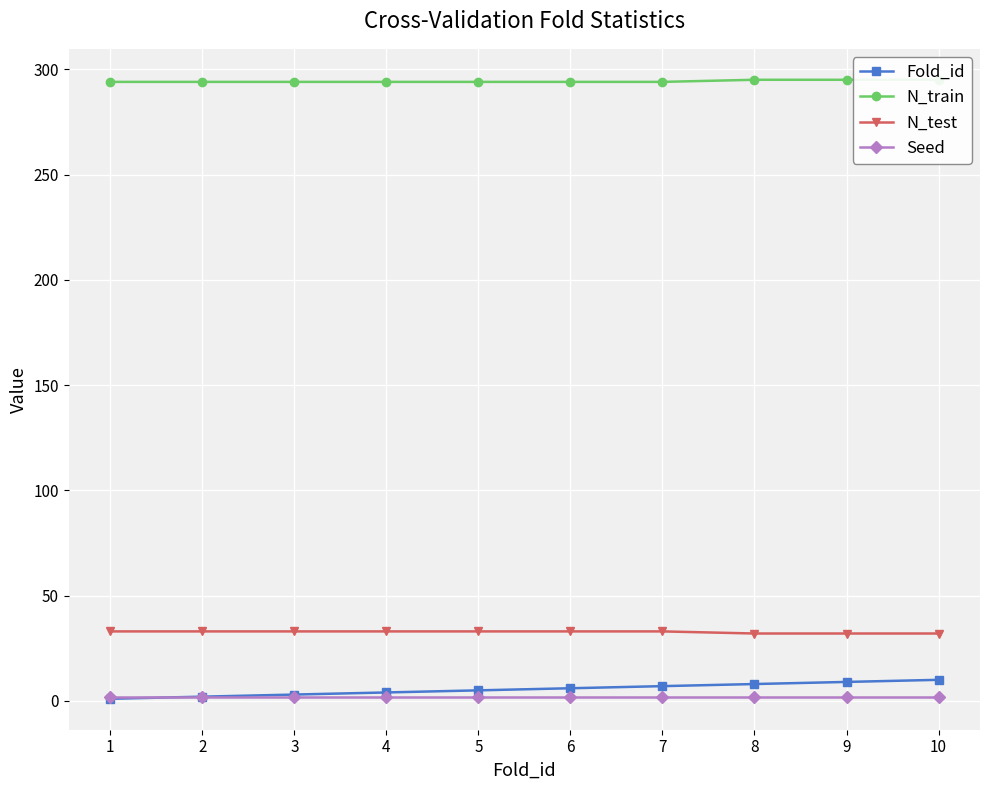

Which label corresponds to the largest value in the chart?

8